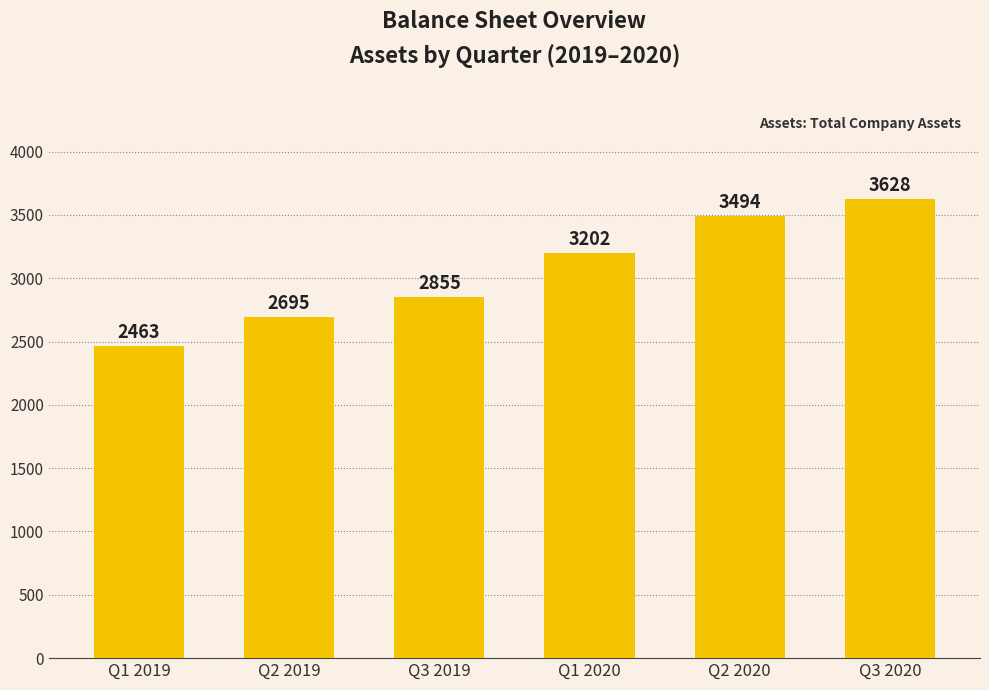

Is it true that the value at Q2 2019 is 2694.7?

True